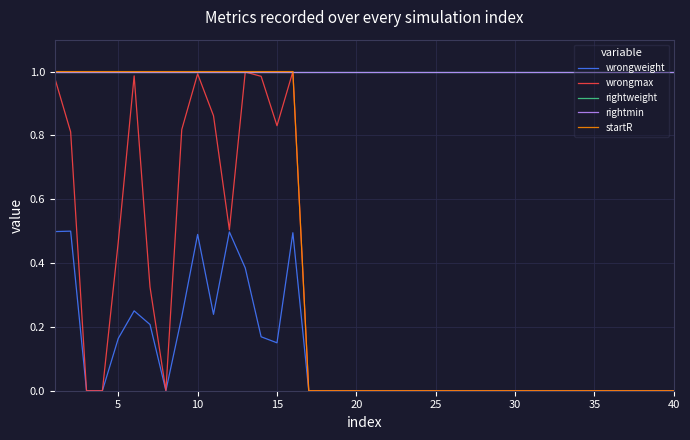

Does the chart display data point markers on the line(s)?

No